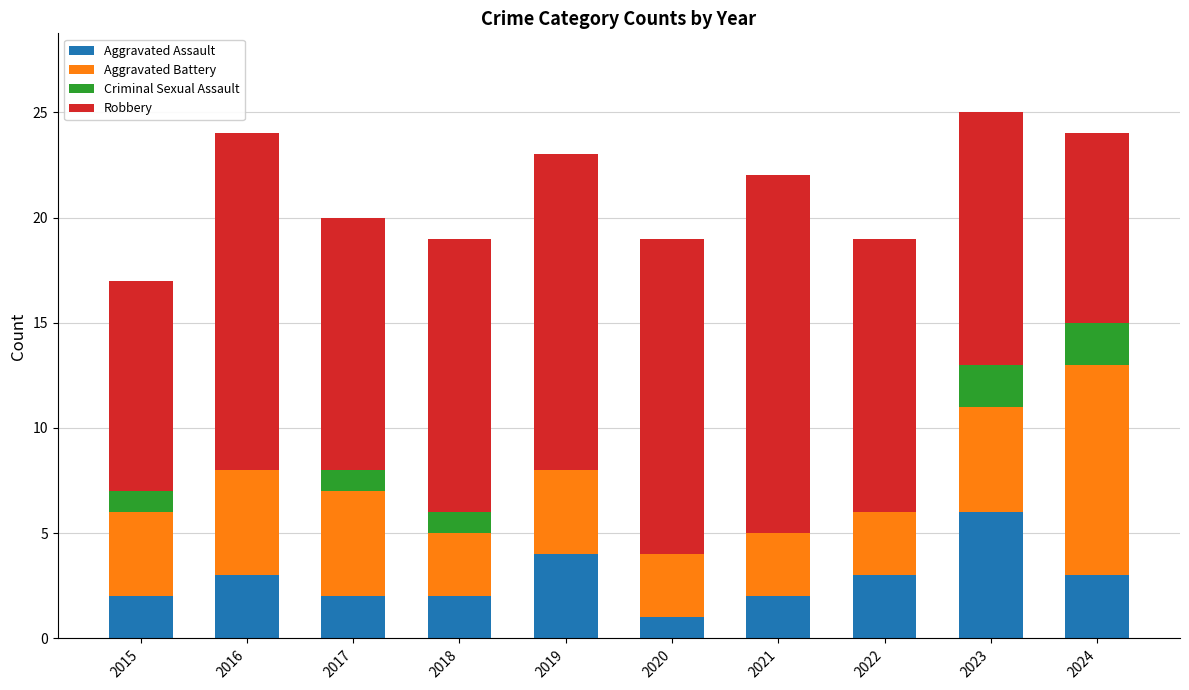

What is the maximum value for Aggravated Assault?

6